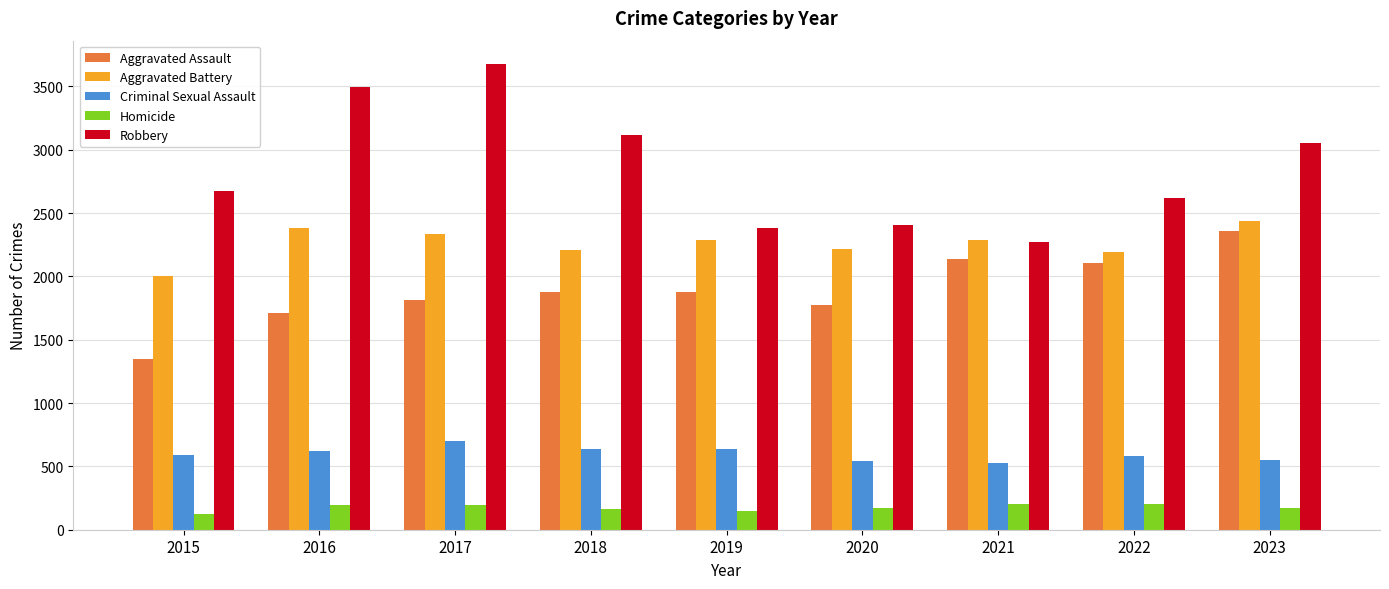

What is the difference between the highest and lowest values at 2017?

3481